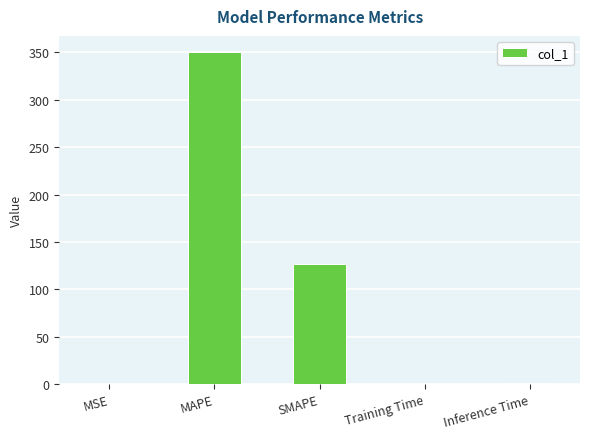

Is it true that the value at SMAPE is 127.3?

True